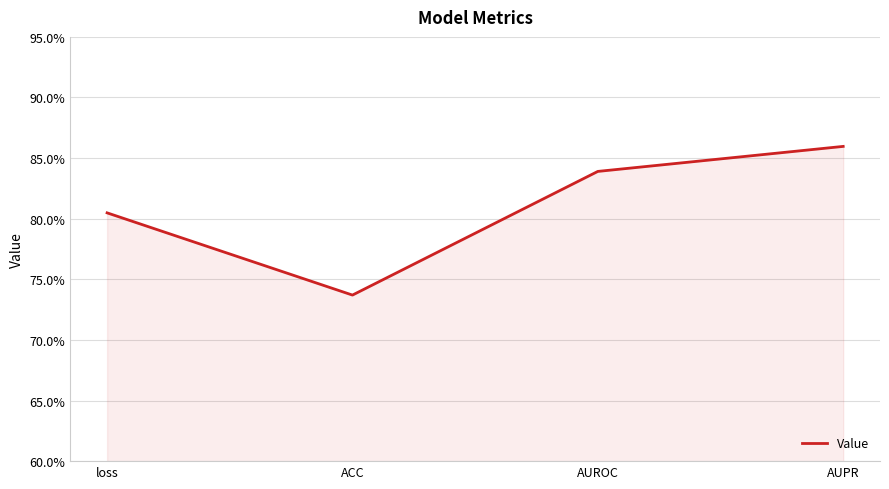

List the labels in order of value, largest first.

AUPR, AUROC, loss, ACC